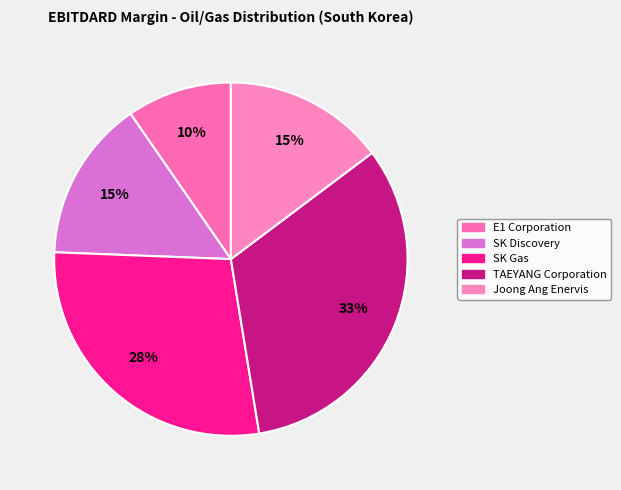

Which category has the smallest portion of the pie?

E1 Corporation